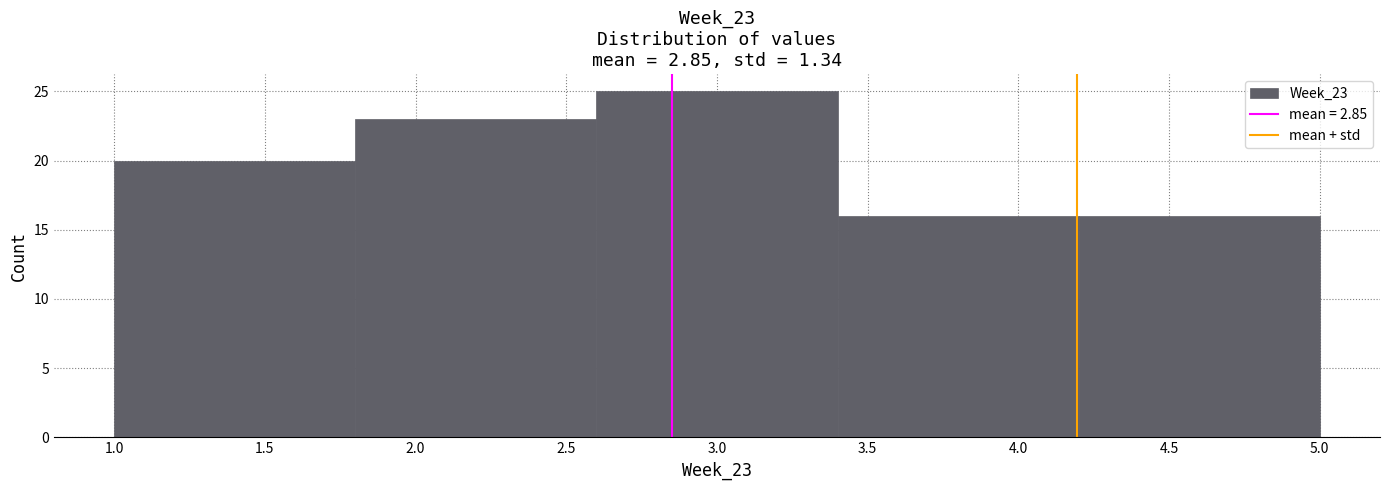

Over which range of the x-axis is the bar tallest?

2.6 to 3.4